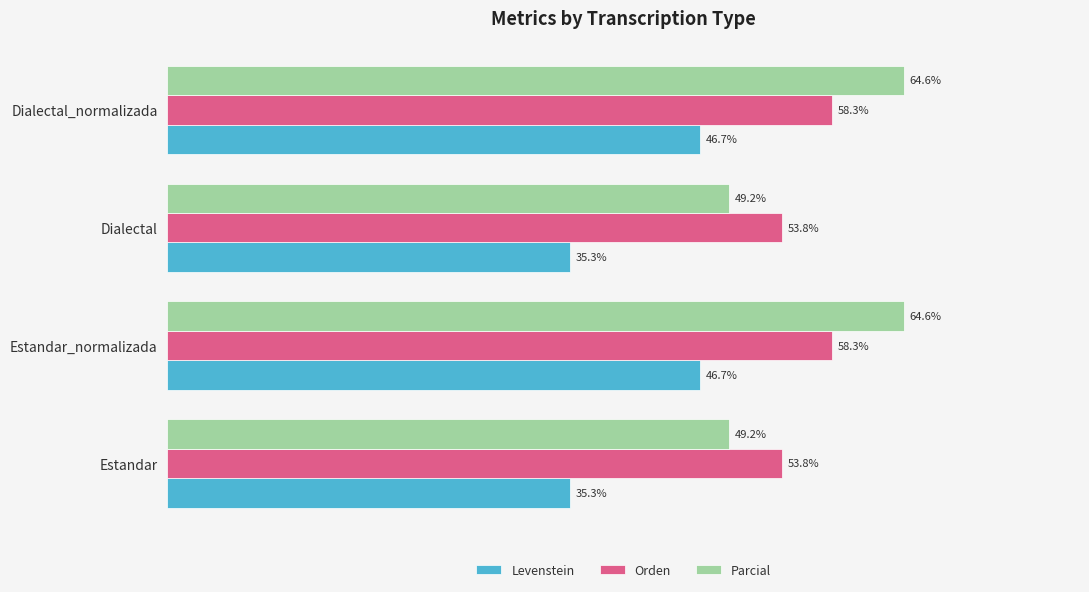

Which series has the largest range (max minus min)?

Parcial